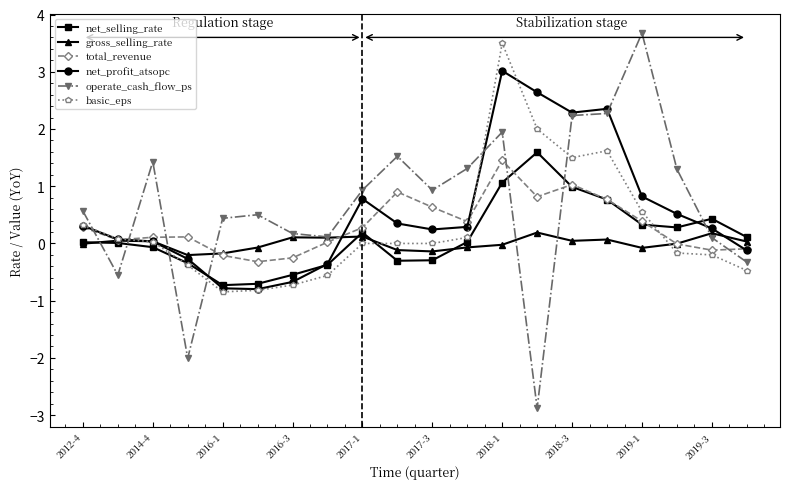

Which series has the widest spread of values?

operate_cash_flow_ps